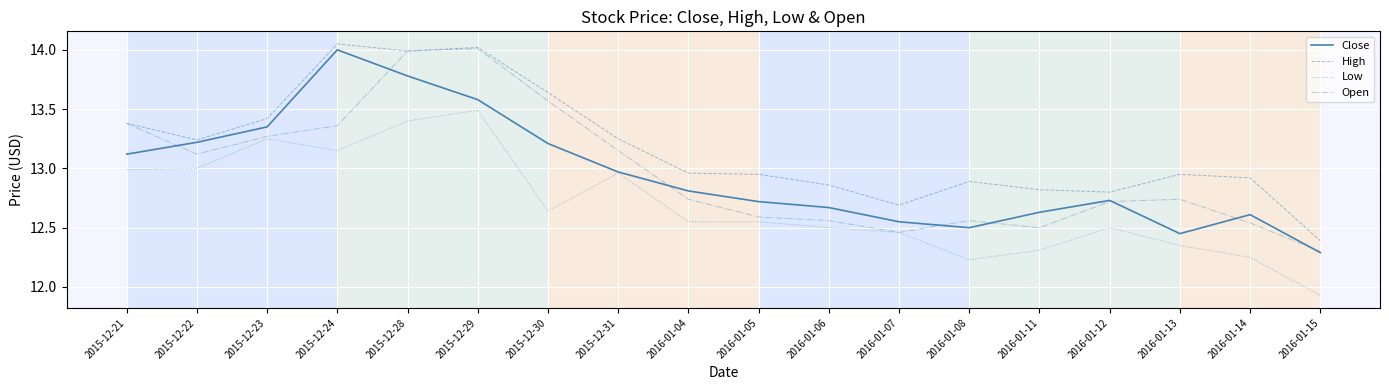

What is the difference between the maximum and second lowest values in the High series?

1.4